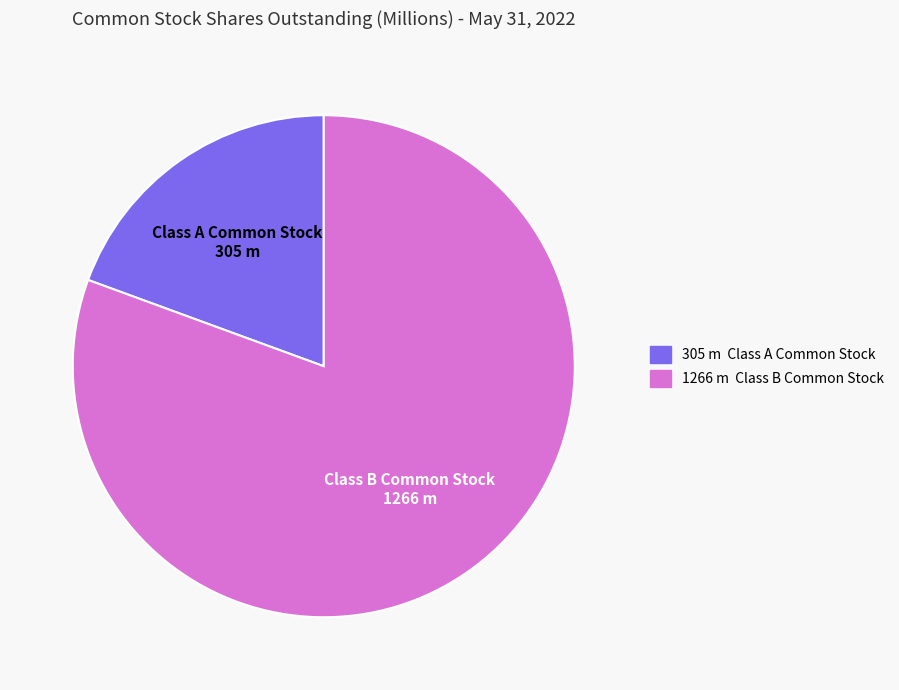

Count the number of slices in the pie.

2